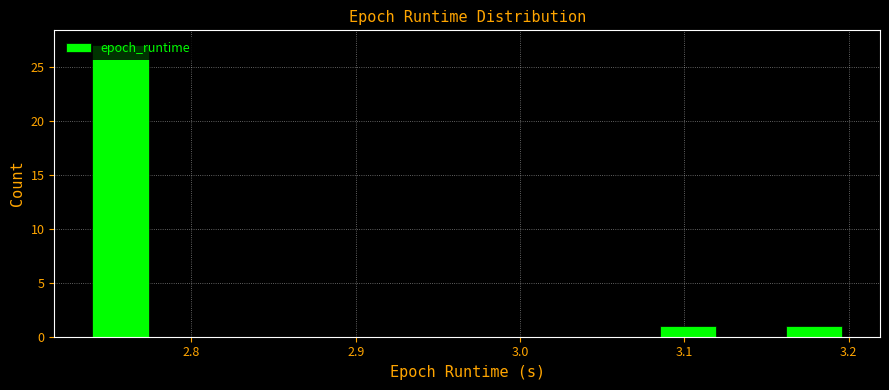

Read against the x-axis, roughly where is the centre of the tallest bar?

2.76